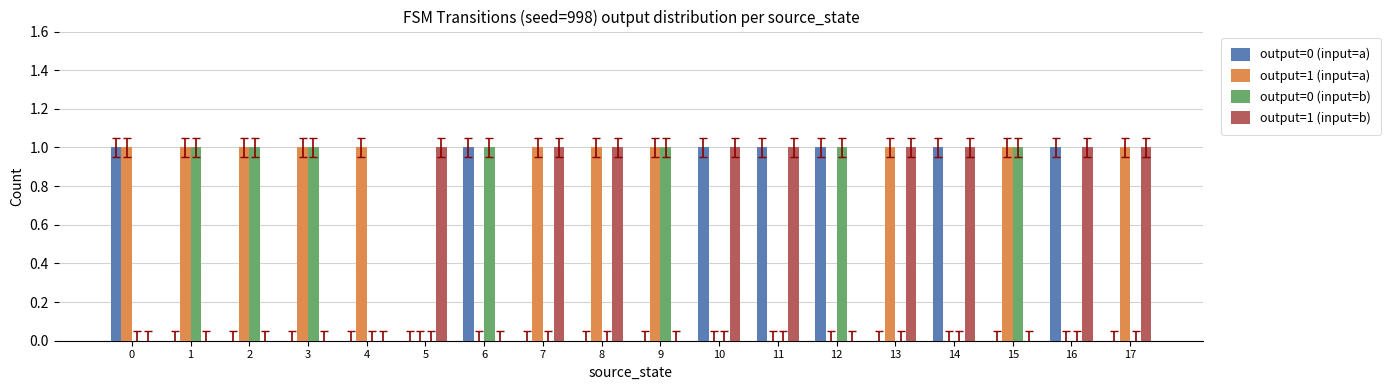

Reading right to left, list all the values displayed in this chart.

output=0 (input=a): 17=0	16=1	15=0	14=1	13=0	12=1	11=1	10=1	9=0	8=0	7=0	6=1	5=0	4=0	3=0	2=0	1=0	0=1
output=1 (input=a): 17=1	16=0	15=1	14=0	13=1	12=0	11=0	10=0	9=1	8=1	7=1	6=0	5=0	4=1	3=1	2=1	1=1	0=1
output=0 (input=b): 17=0	16=0	15=1	14=0	13=0	12=1	11=0	10=0	9=1	8=0	7=0	6=1	5=0	4=0	3=1	2=1	1=1	0=0
output=1 (input=b): 17=1	16=1	15=0	14=1	13=1	12=0	11=1	10=1	9=0	8=1	7=1	6=0	5=1	4=0	3=0	2=0	1=0	0=0